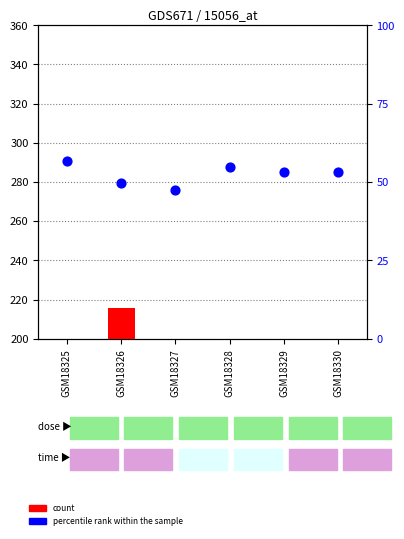

Which series contains the highest Y value?

count